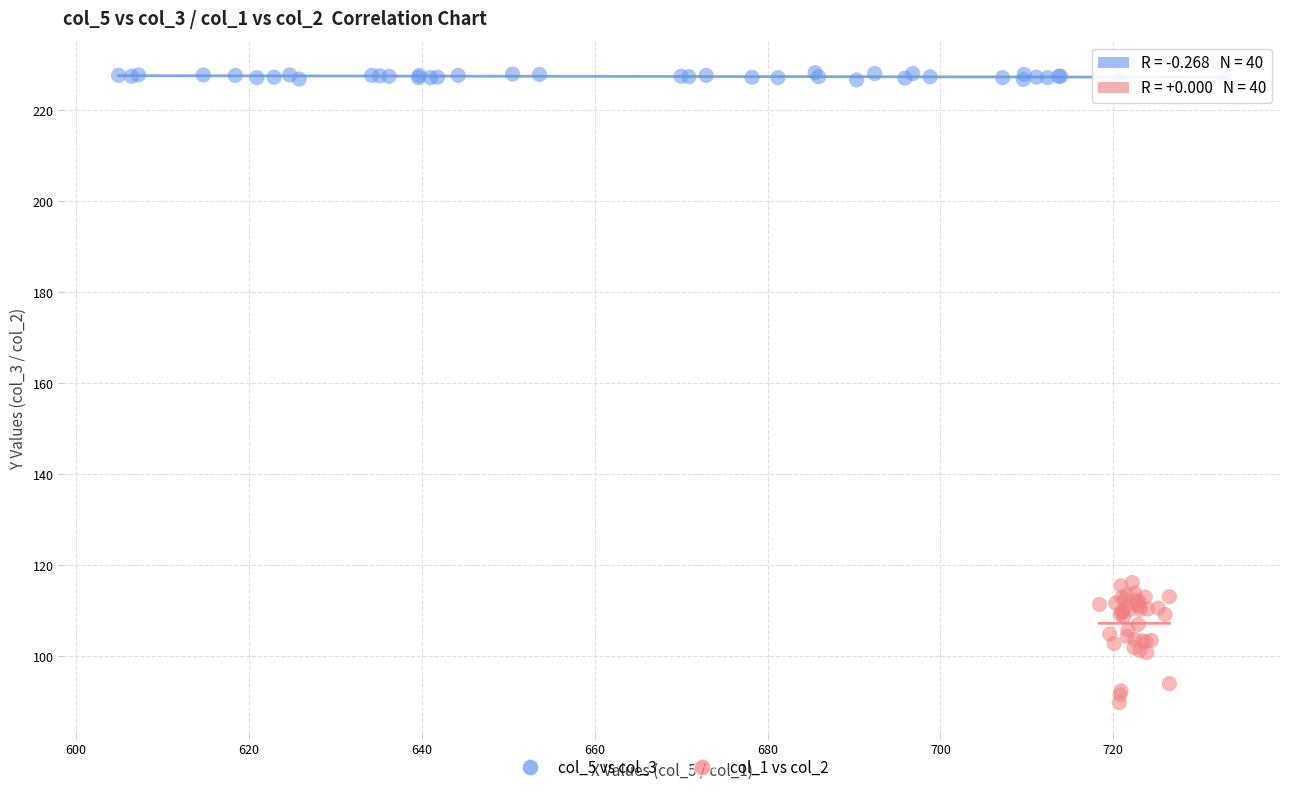

Which series has the largest Y range (max minus min)?

col_1 vs col_2